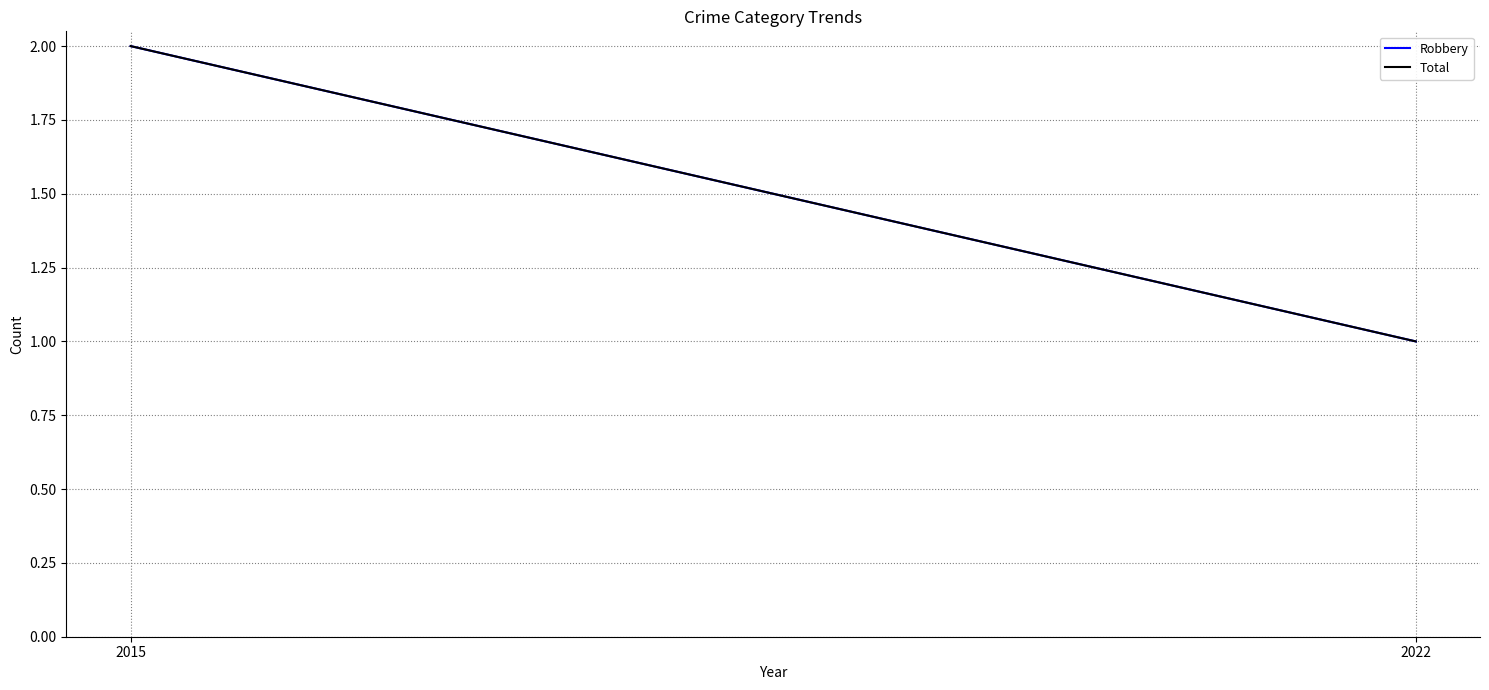

At which category is the sum across all series the highest?

2015